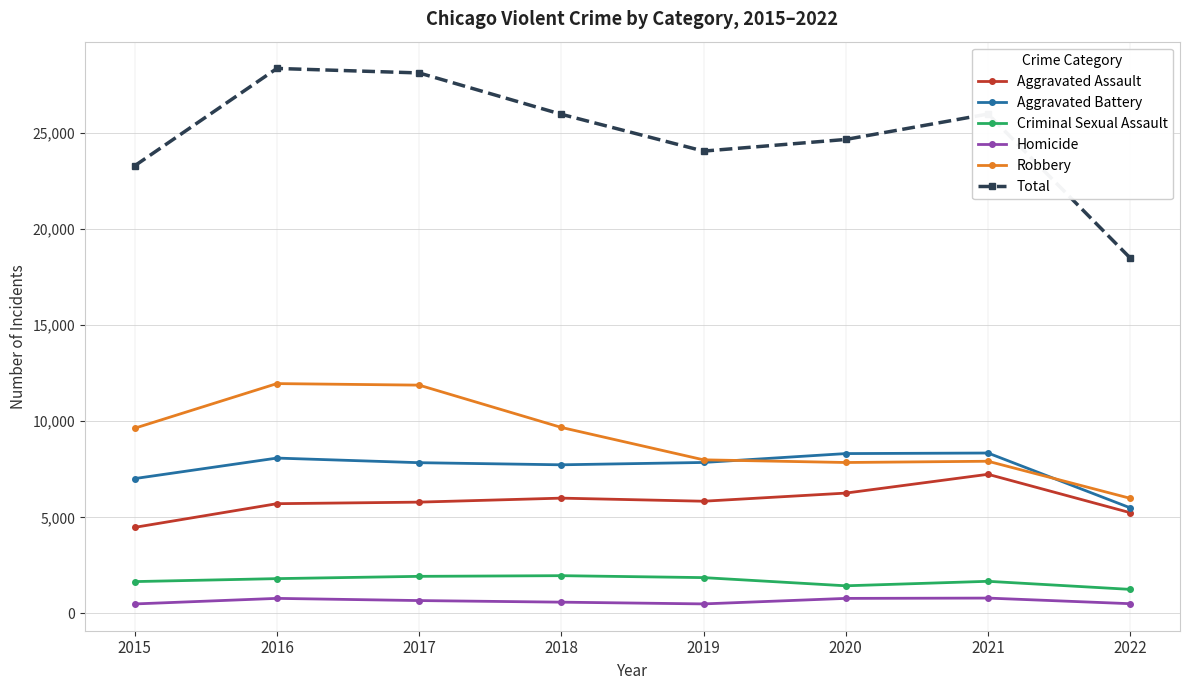

Which series has the largest range (max minus min)?

Total